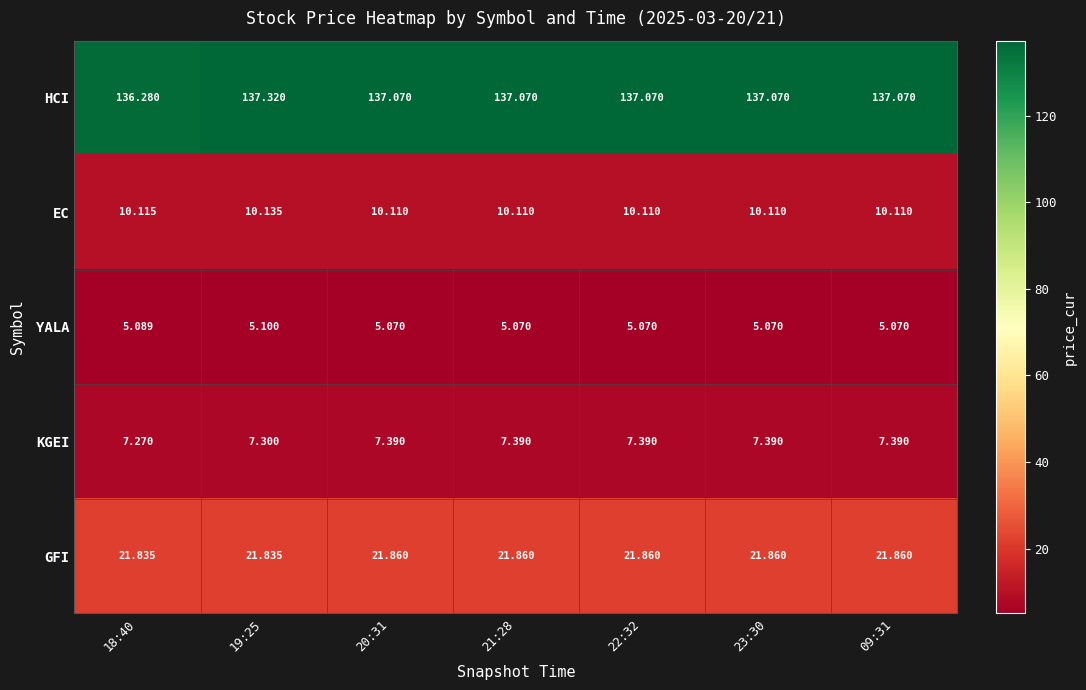

Is the value of YALA at 21:28 greater than the value of EC at 09:31?

No